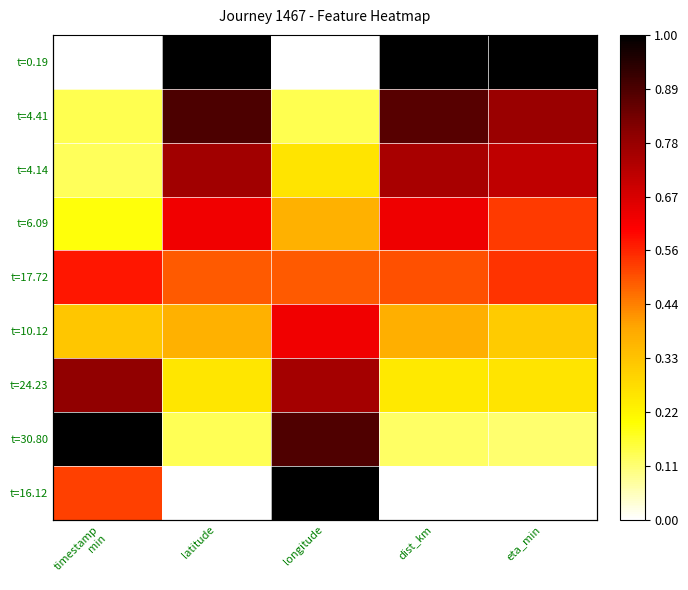

How many categories are shown in the chart?

5